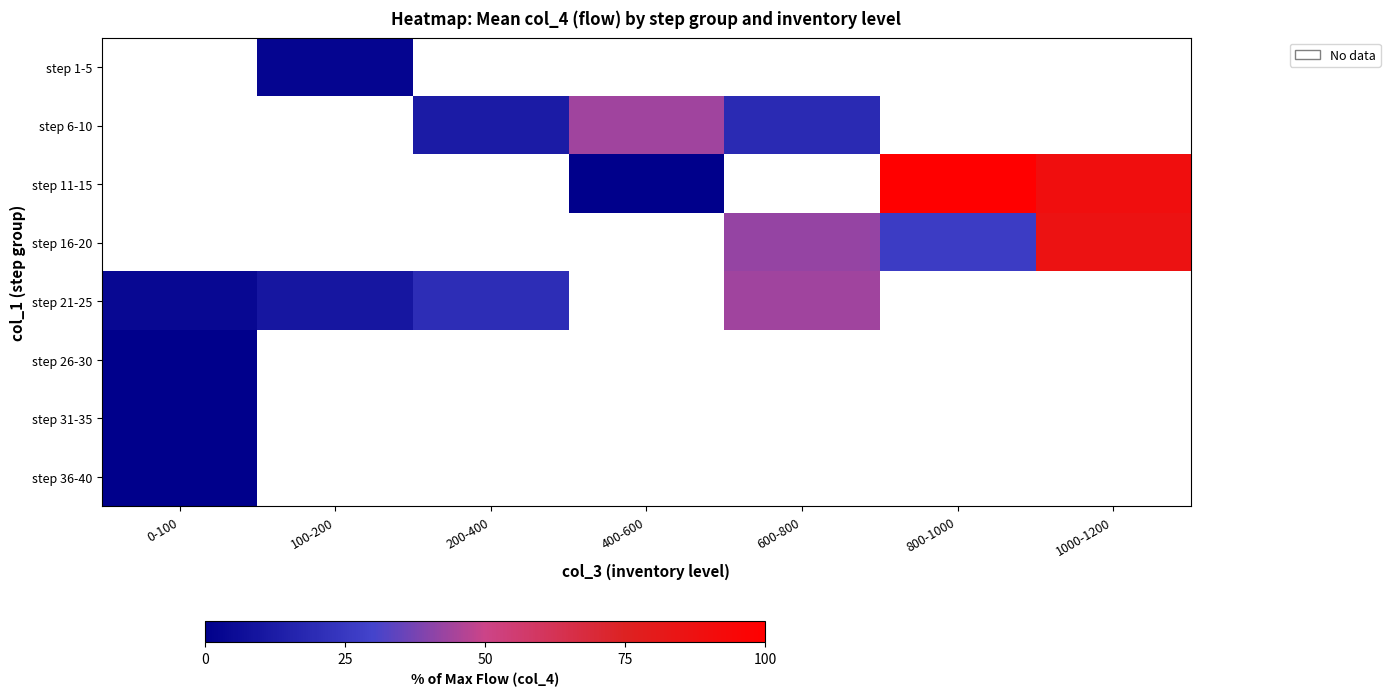

Rank the series by their maximum value, from lowest to highest.

step 26-30, step 31-35, step 36-40, step 1-5, step 6-10, step 11-15, step 16-20, step 21-25